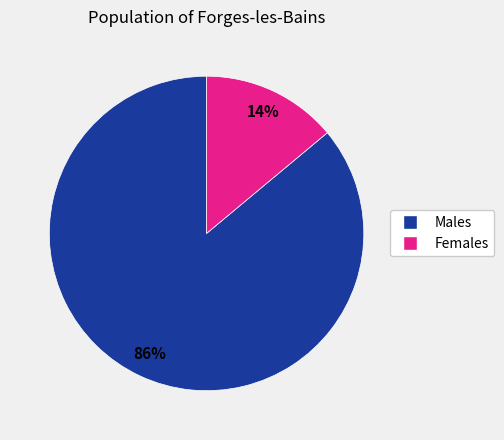

Is there any slice that represents more than half of the pie?

Yes